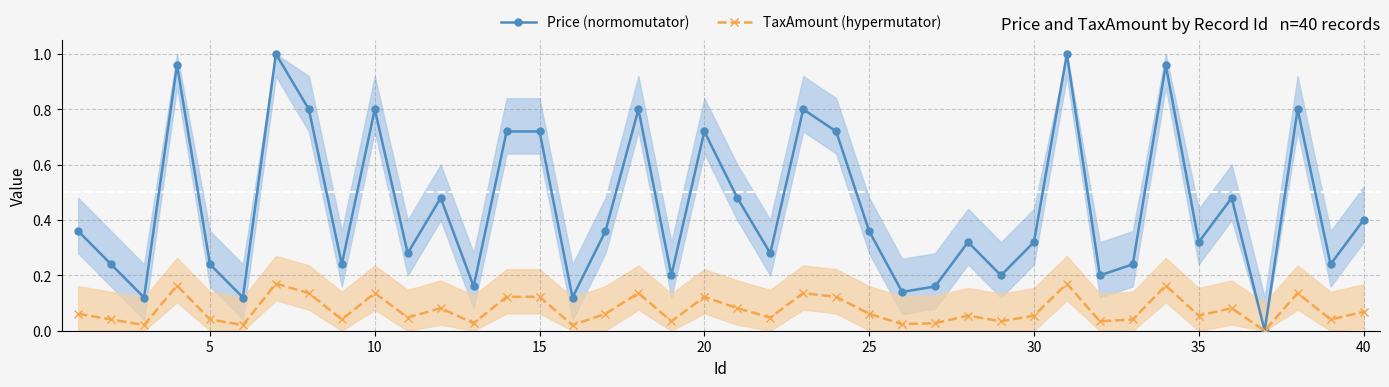

What is the average value of the TaxAmount (hypermutator) series?

0.1